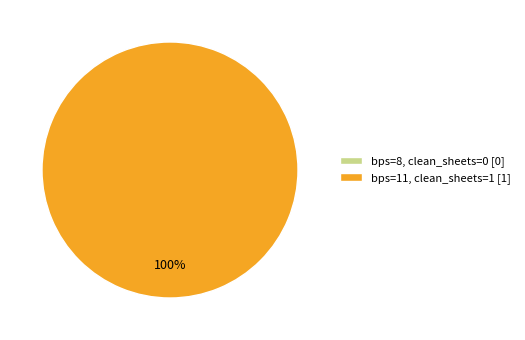

Which slice is the smallest?

bps=8